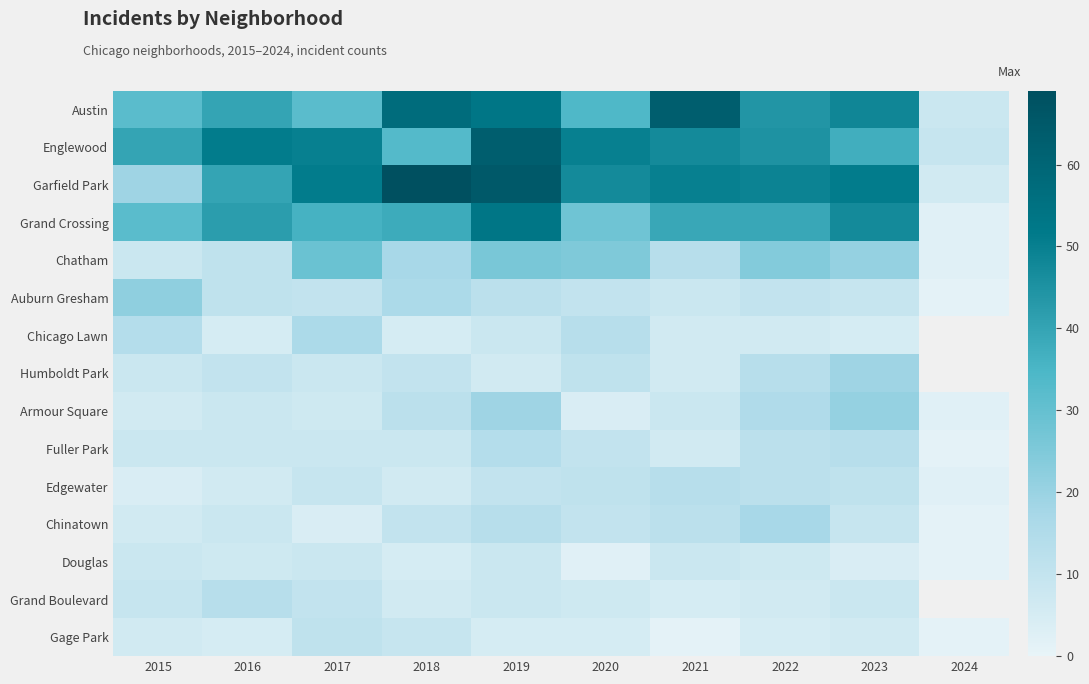

What is the difference between the Chatham values at 2021 and 2024?

11.0